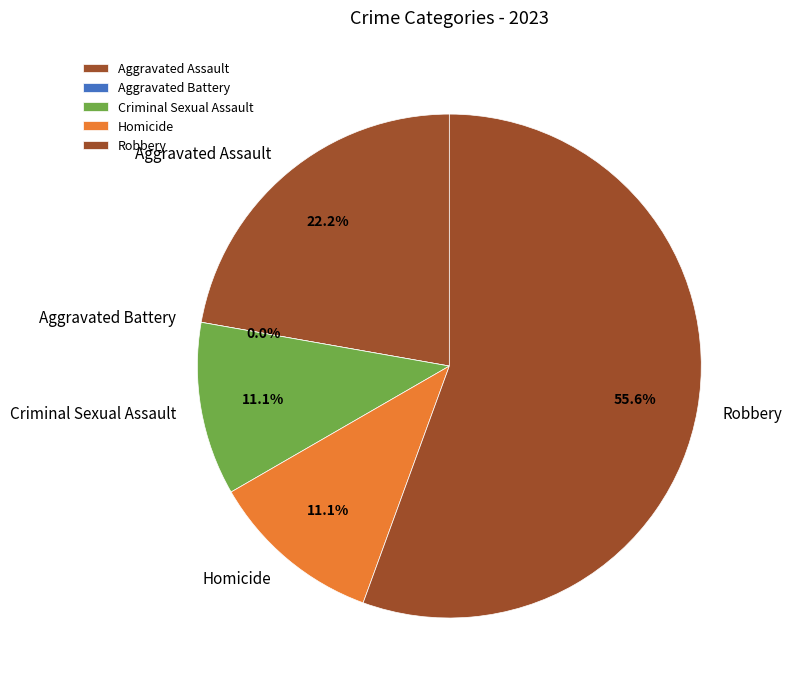

To the nearest percent, what is the average slice percentage?

20%